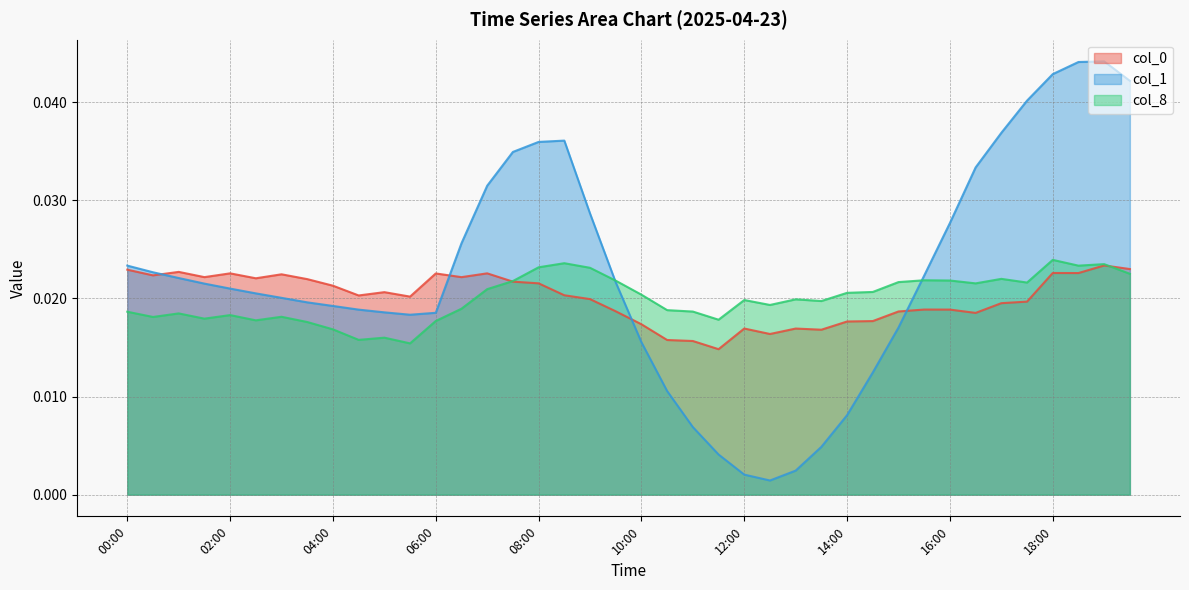

Which series has the largest total across all categories?

col_1